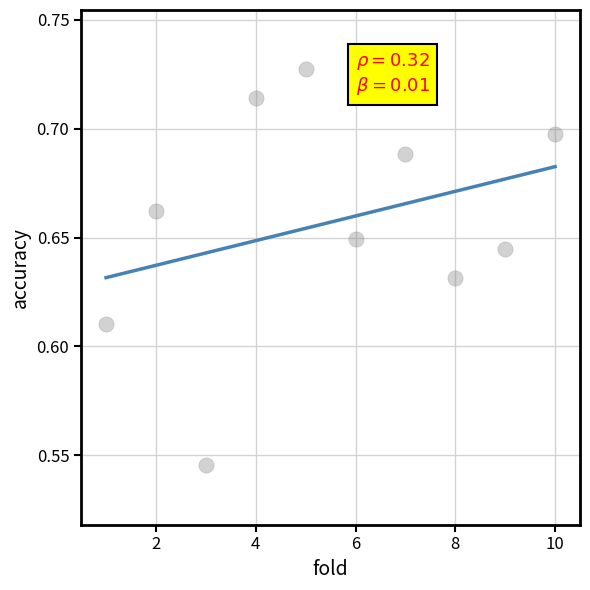

What is the range of X values (max minus min)?

9.0